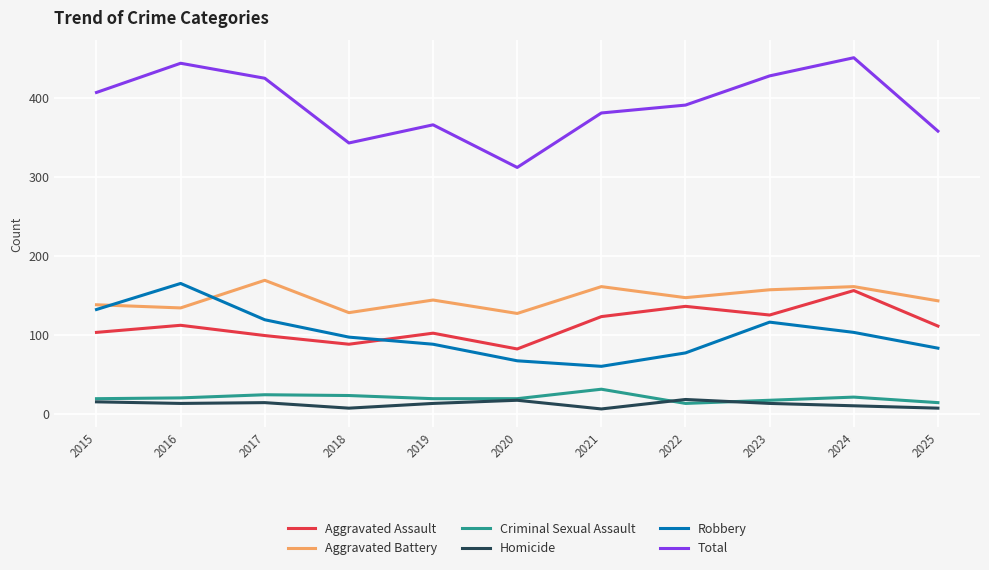

Between 2018 and 2024, which series saw the biggest shift?

Total